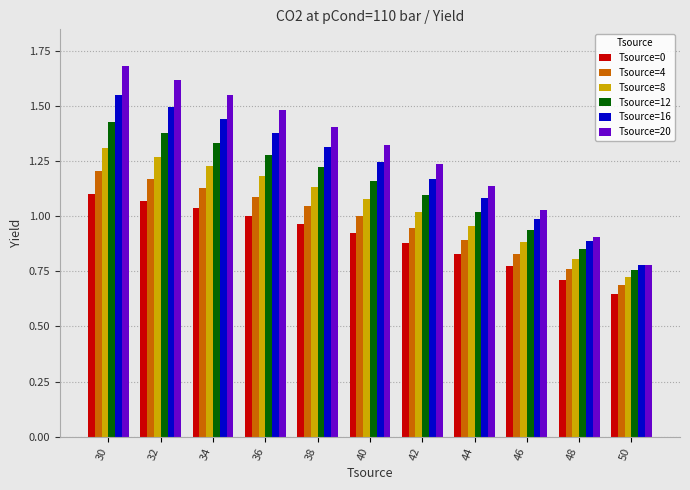

What is the difference between the maximum and second lowest values in the Tsource=0 series?

0.4